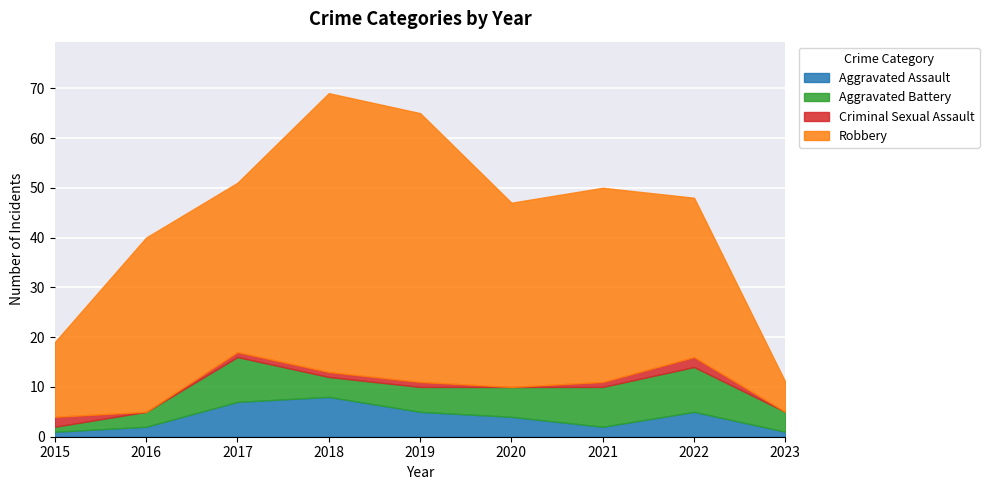

Reading left to right, extract all data points from this chart.

Aggravated Assault: 1	2	7	8	5	4	2	5	1
Aggravated Battery: 1	3	9	4	5	6	8	9	4
Criminal Sexual Assault: 2	0	1	1	1	0	1	2	0
Robbery: 15	35	34	56	54	37	39	32	6